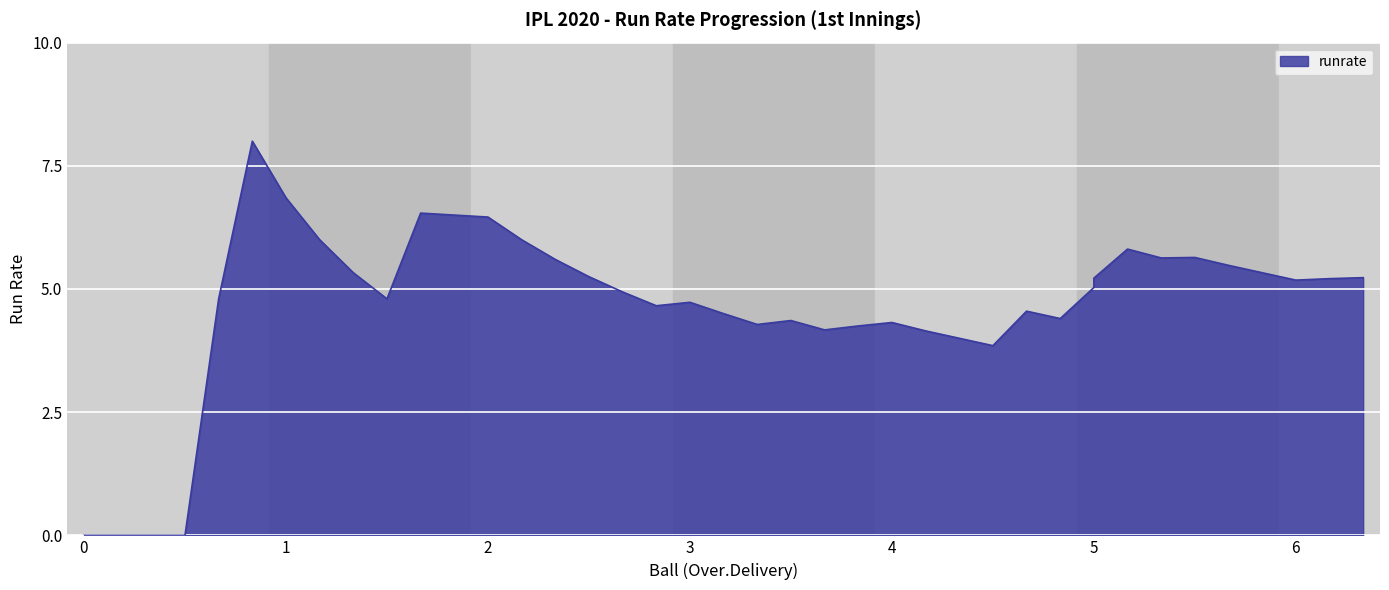

How many positive values are there?

36